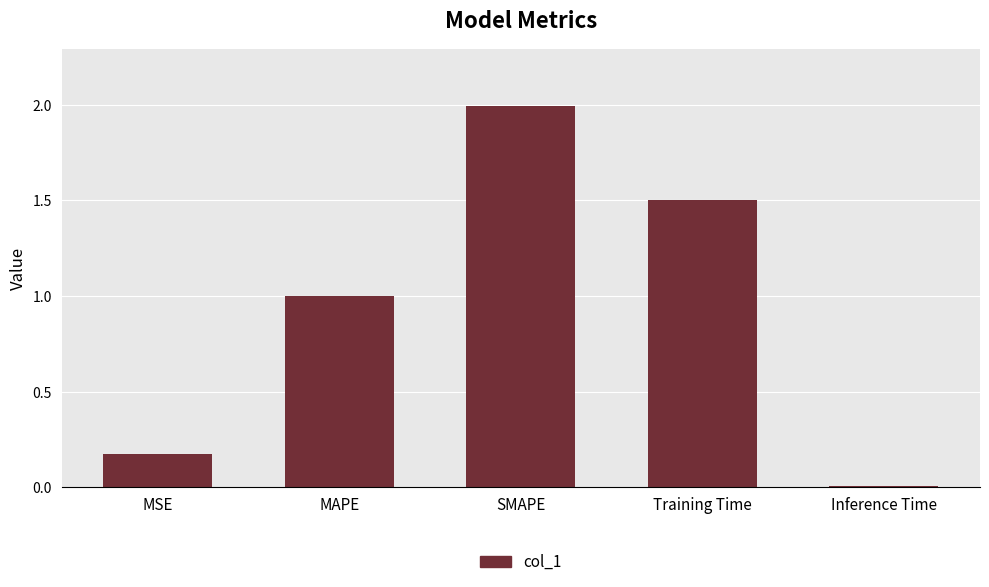

Between MSE and Inference Time, which is larger?

MSE